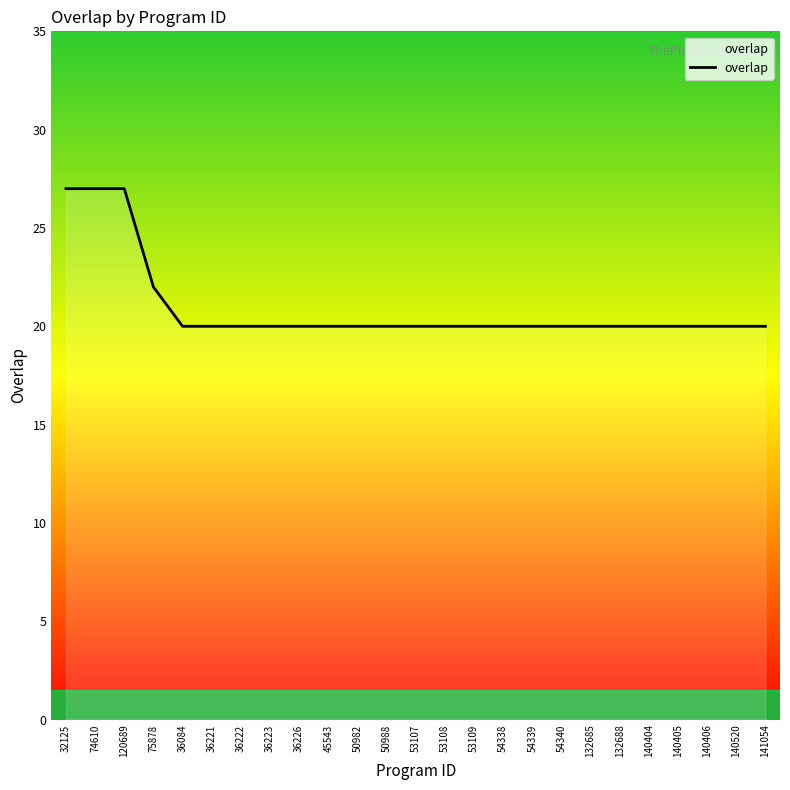

What is the minimum value shown in the chart?

20